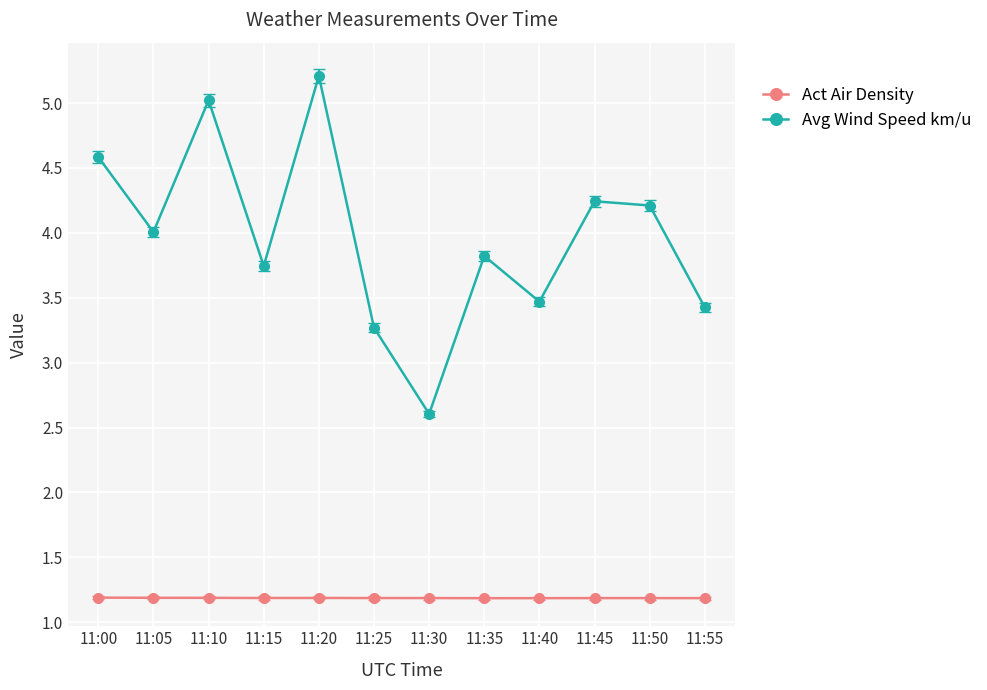

What is the maximum value shown in the chart?

5.2